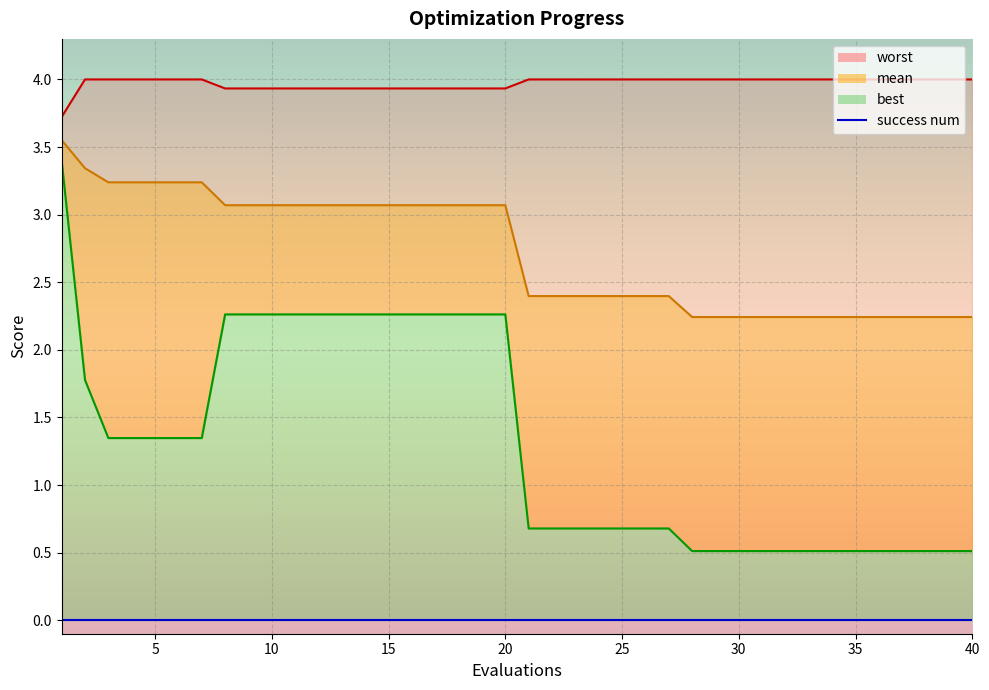

Which series has the largest range (max minus min)?

best